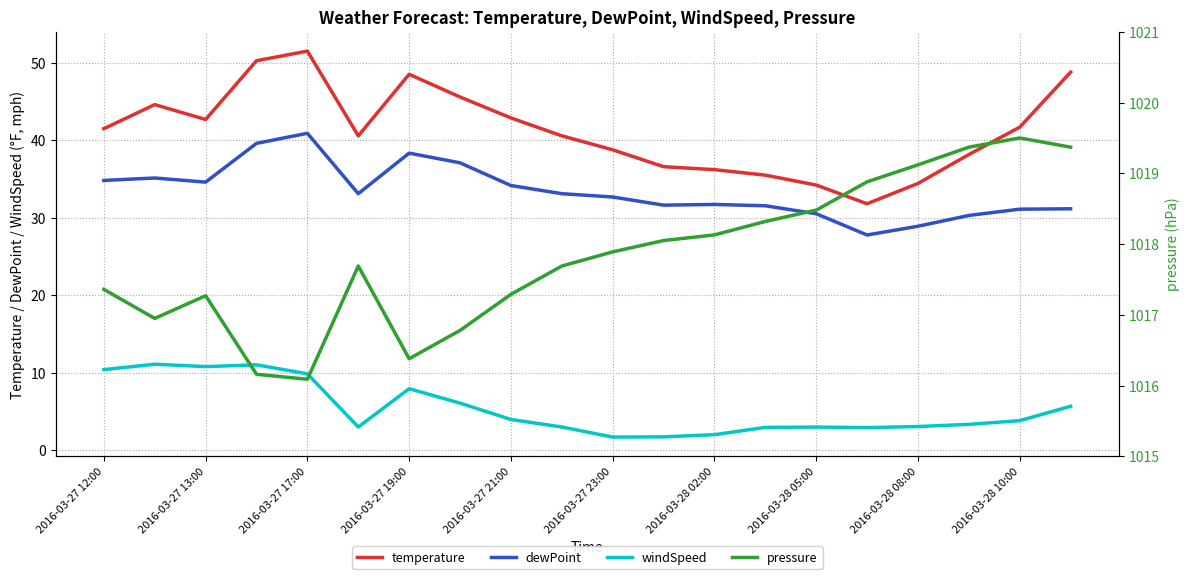

True or false: pressure and temperature cross at least once.

False